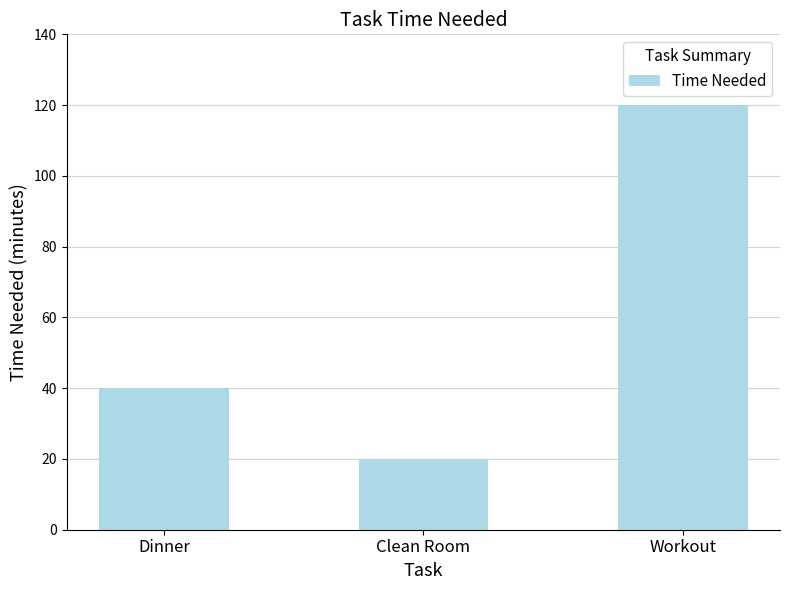

How many values are between 20 and 120?

3